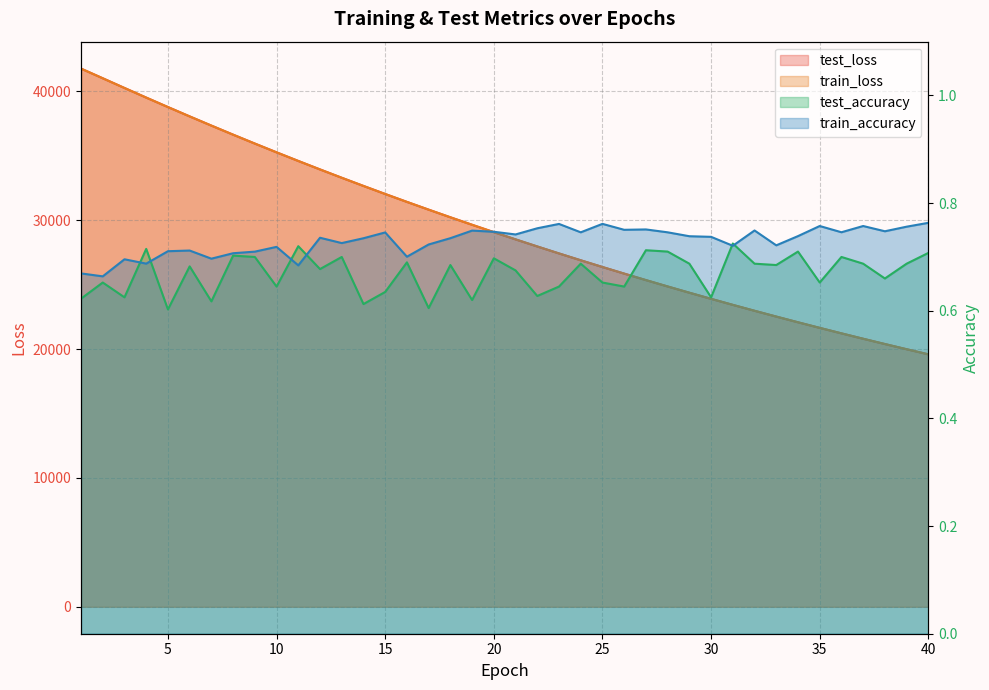

What is the value of the train_loss point at the 6th from the left?

38046.6